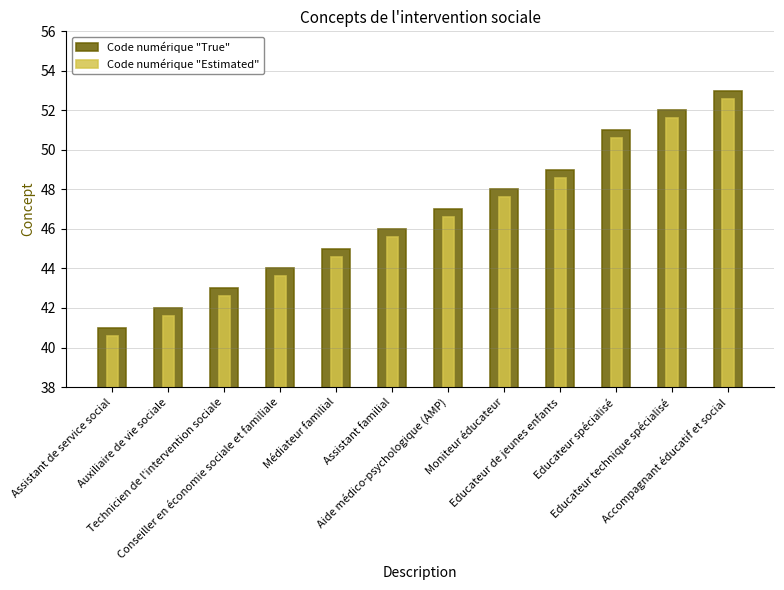

What are all the series names shown in the legend?

Code numérique "True", Code numérique "Estimated"